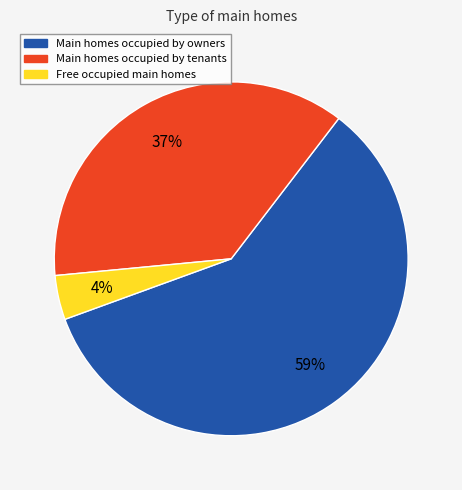

Rank the categories by value from lowest to highest.

Free occupied main homes, Main homes occupied by tenants, Main homes occupied by owners